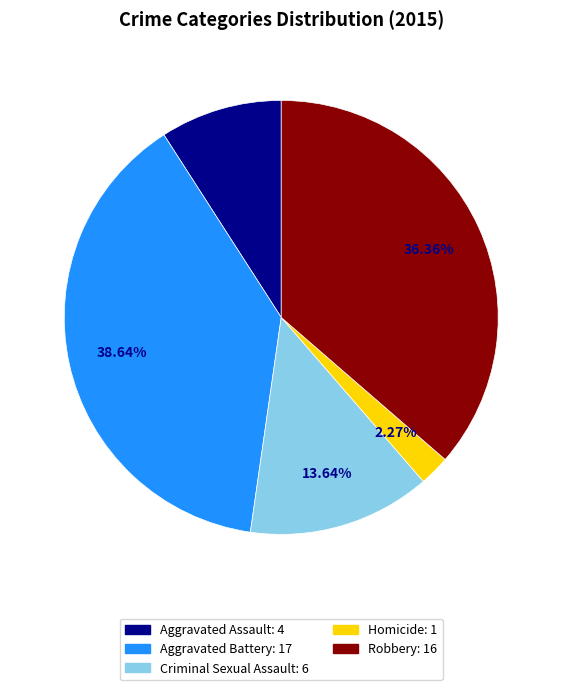

Approximately how many times larger is the value at Aggravated Battery compared to Homicide?

17.0